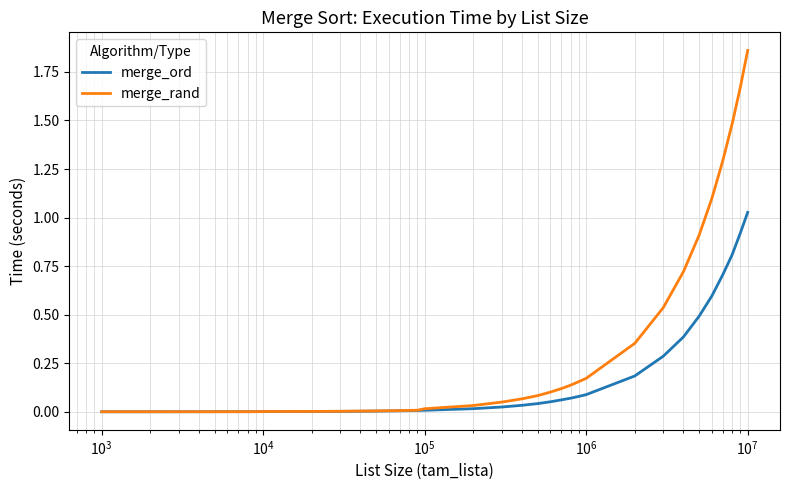

At how many categories does at least one series exceed 1?

5